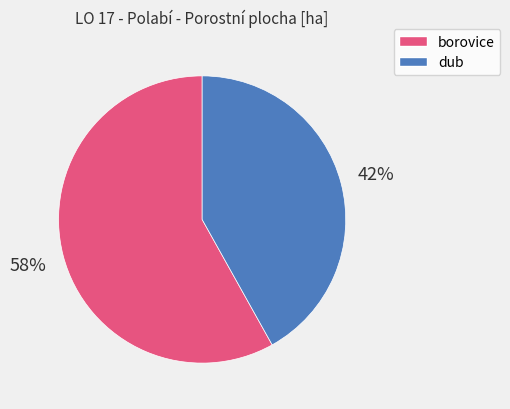

Is there a majority slice in this chart?

Yes